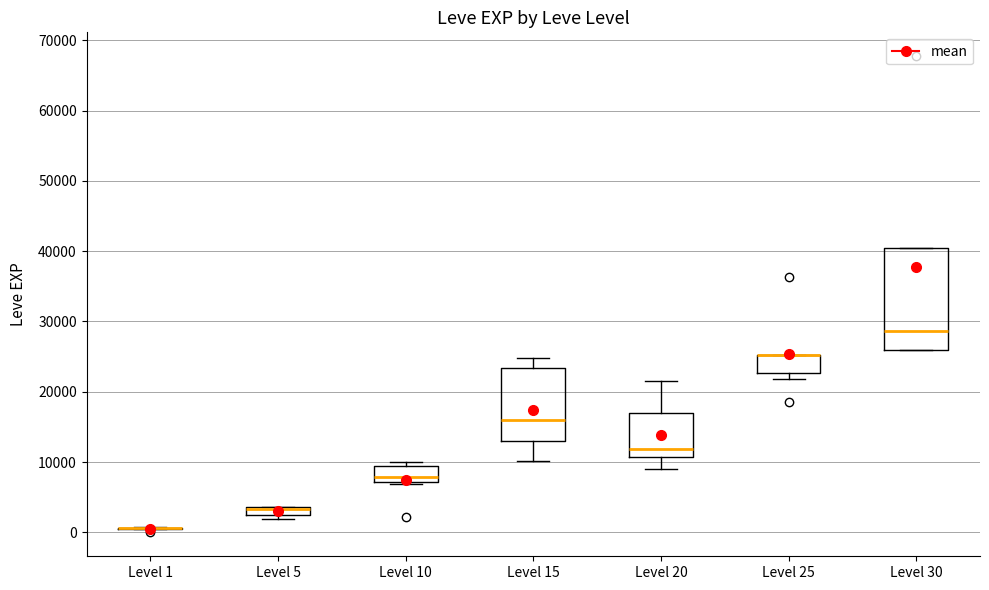

Comparing the boxes themselves (not the whiskers), which one is the tallest?

Level 30